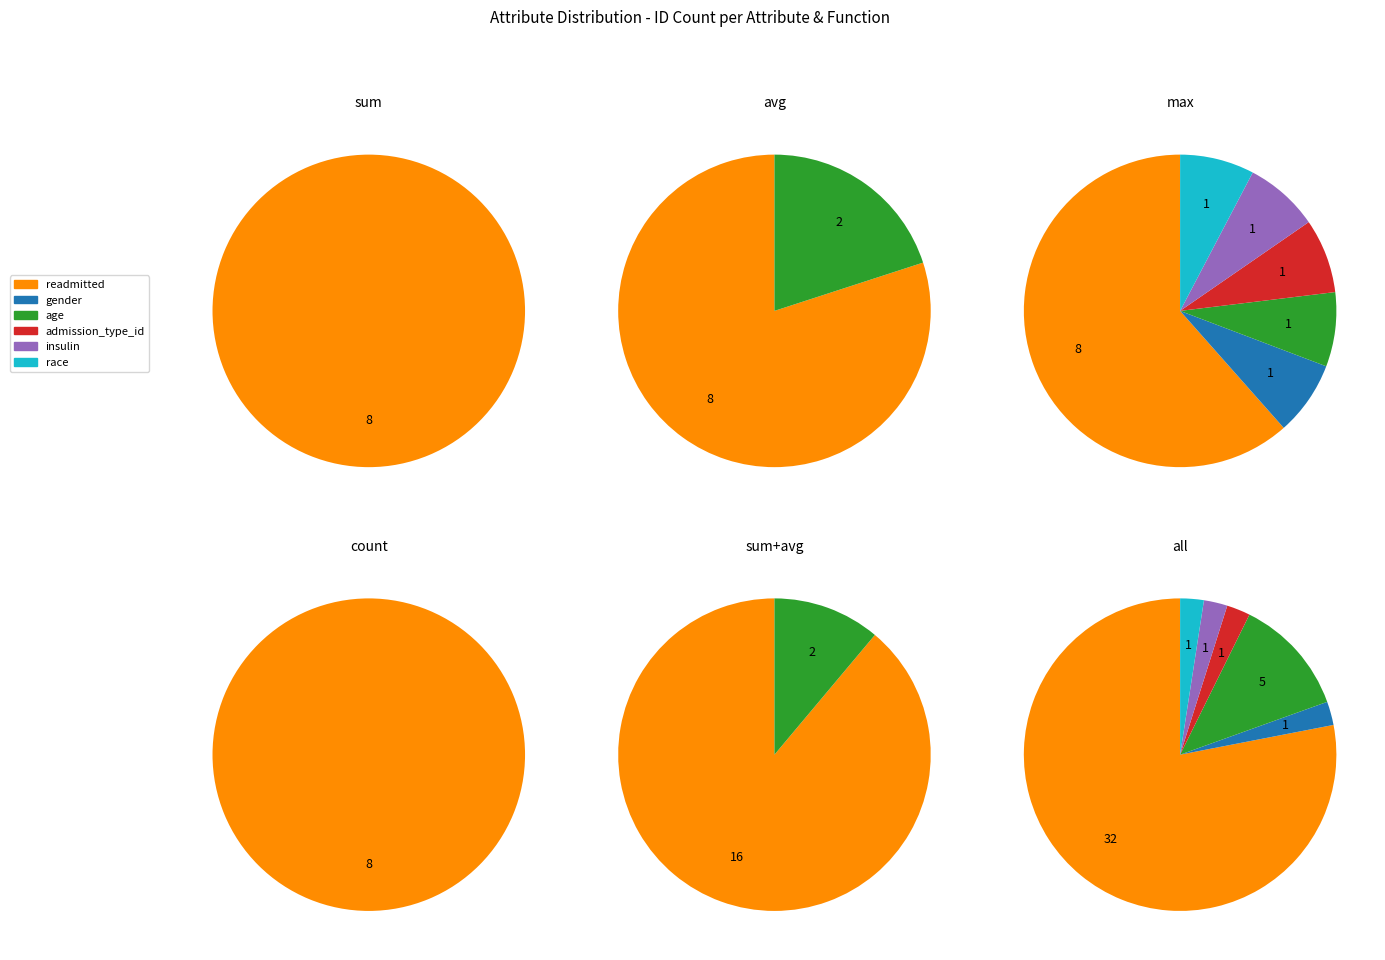

What is the ratio of the value at readmitted to the value at admission_type_id?

32.0